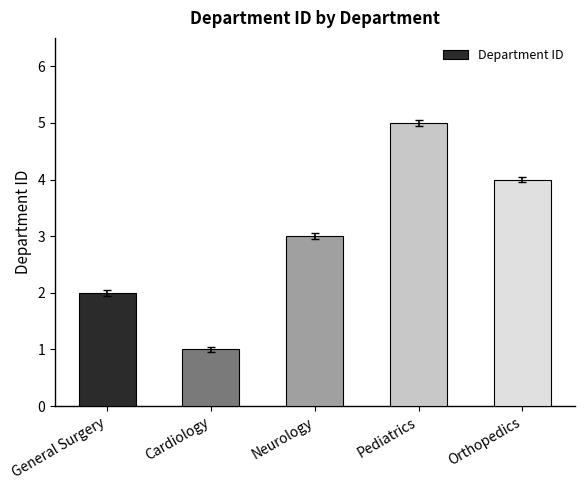

What position from the right is Orthopedics?

1